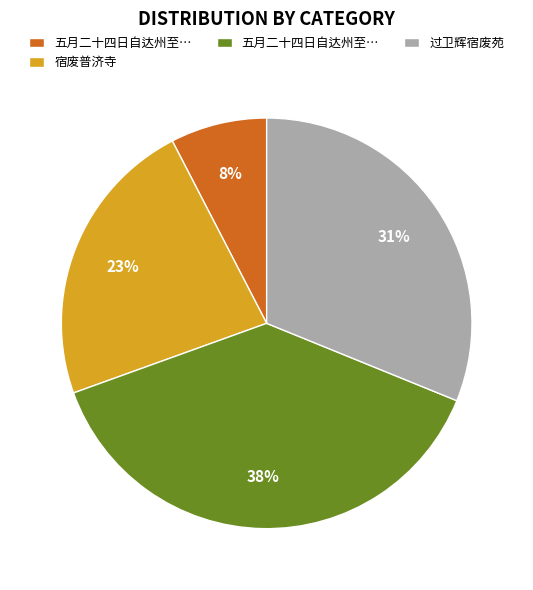

To the nearest percent, what is the average slice percentage?

25%